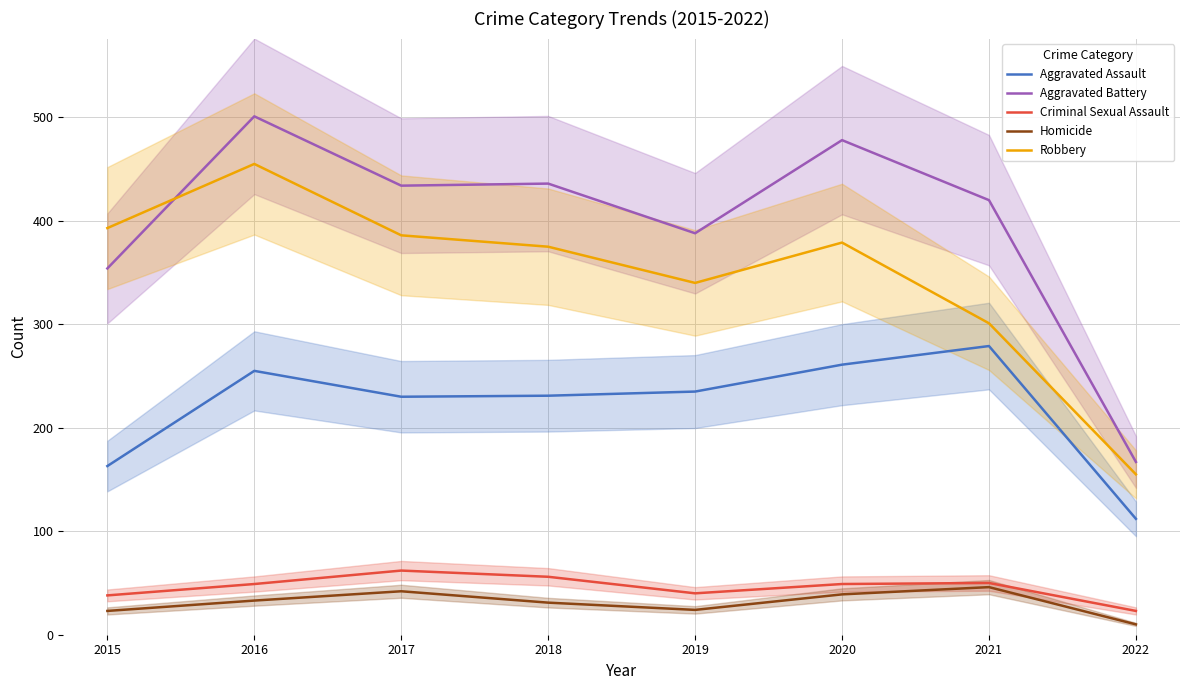

What are all the series names shown in the legend?

Aggravated Assault, Aggravated Battery, Criminal Sexual Assault, Homicide, Robbery